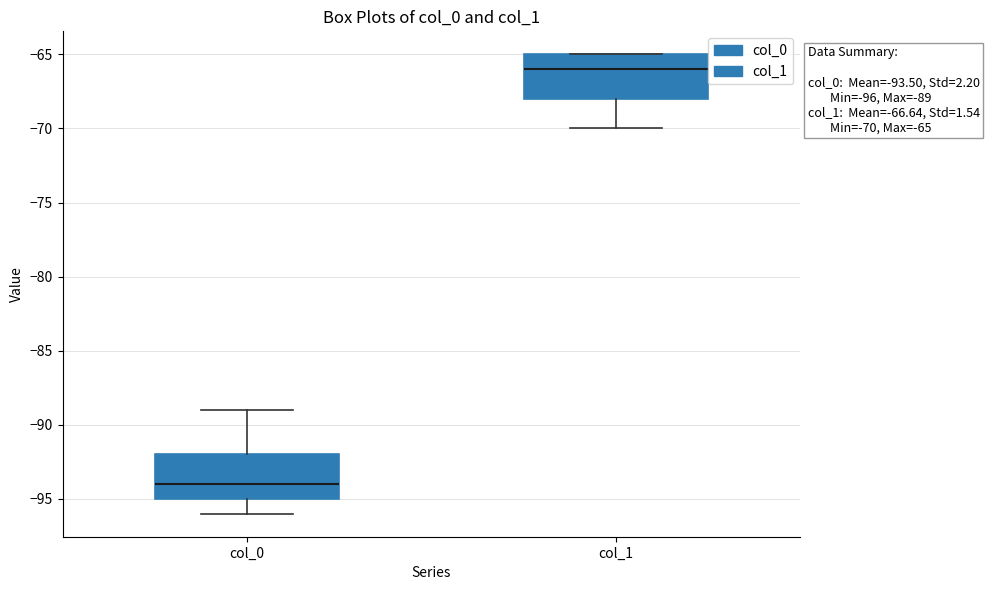

Which box has the lowest median line?

col_0